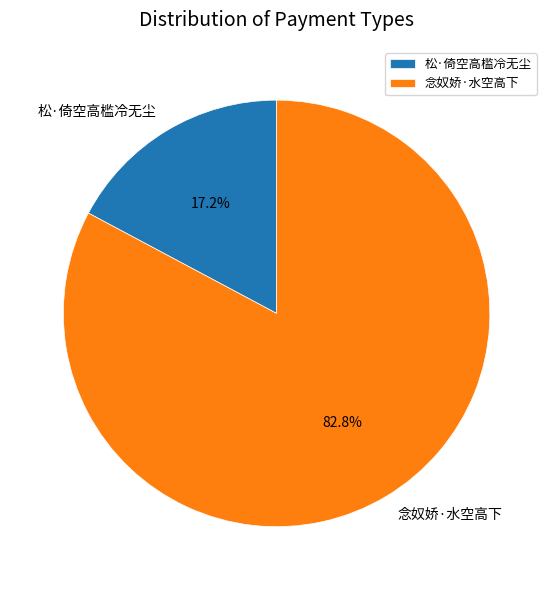

Combined, do 松·倚空高槛冷无尘 and 念奴娇·水空高下 account for over 50%?

Yes